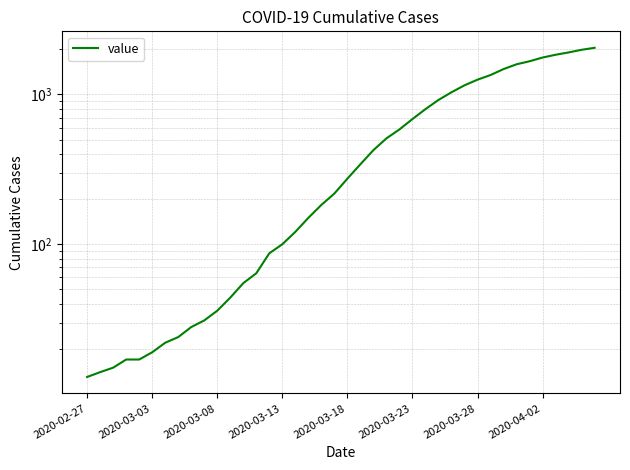

What is the maximum value shown in the chart?

2049